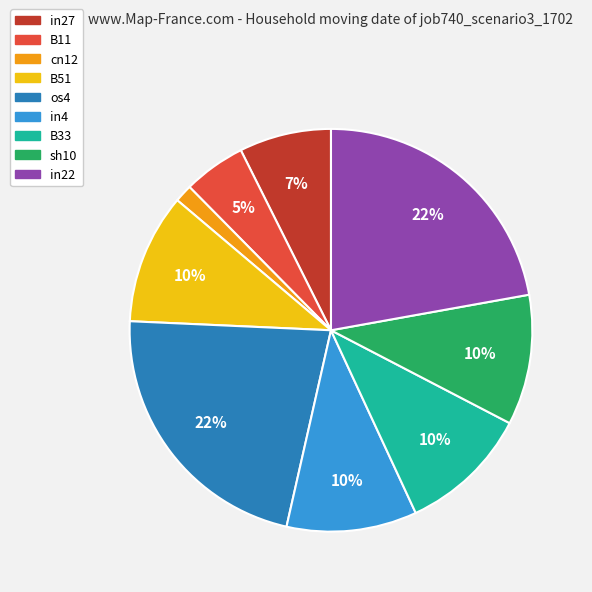

True or false: in22 accounts for 14% of the total.

False